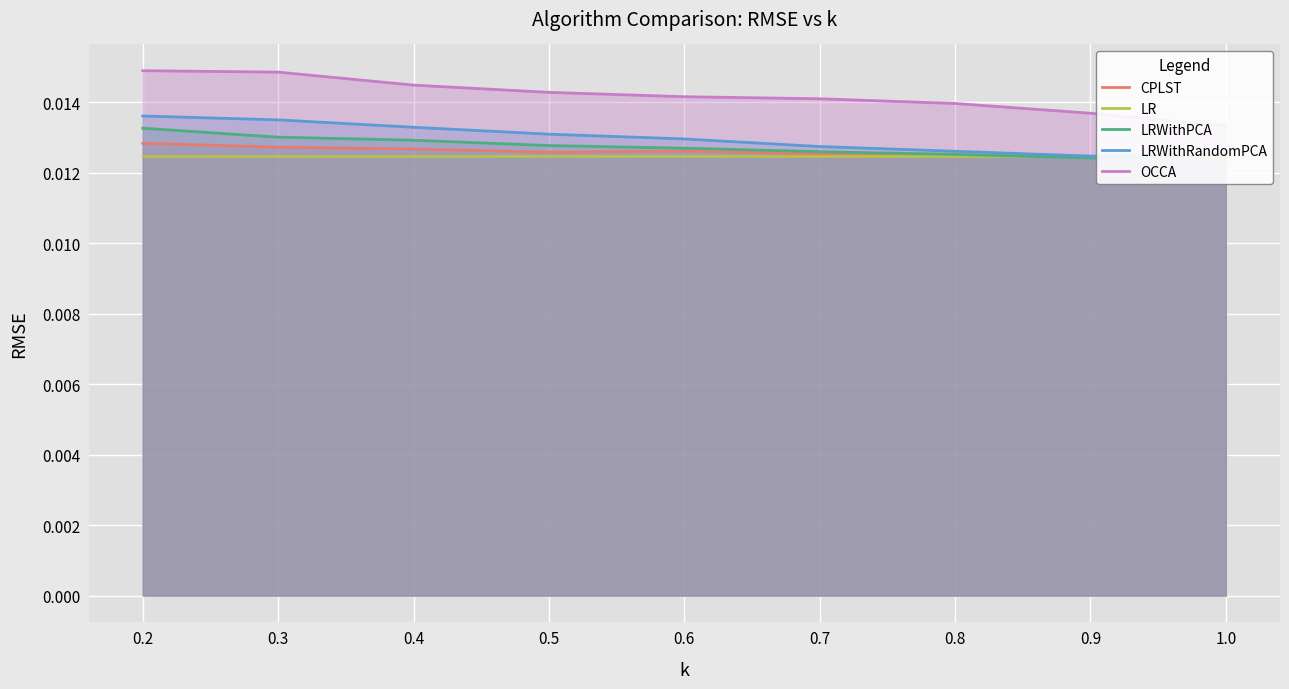

Which series changed the most between 0.7 and 1.0?

OCCA